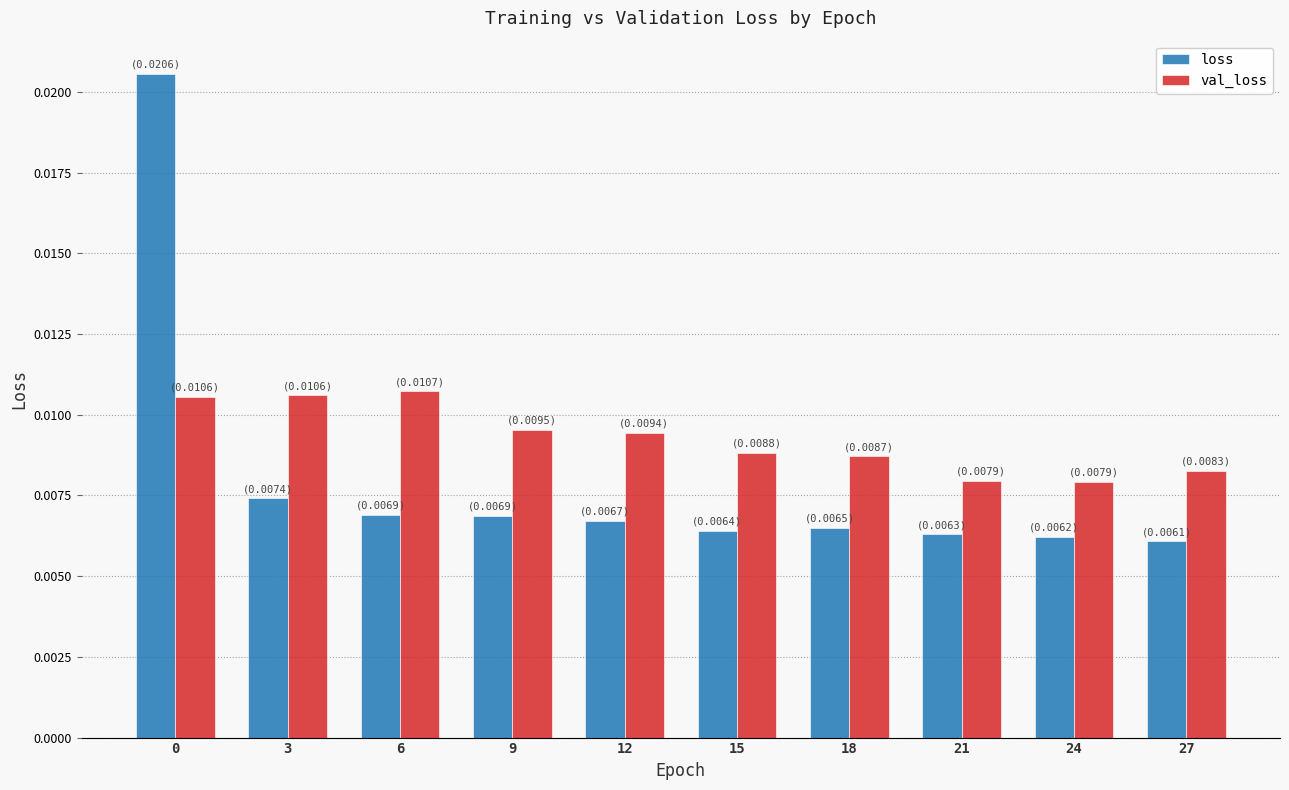

Rank the series at 15 from lowest to highest value.

loss, val_loss